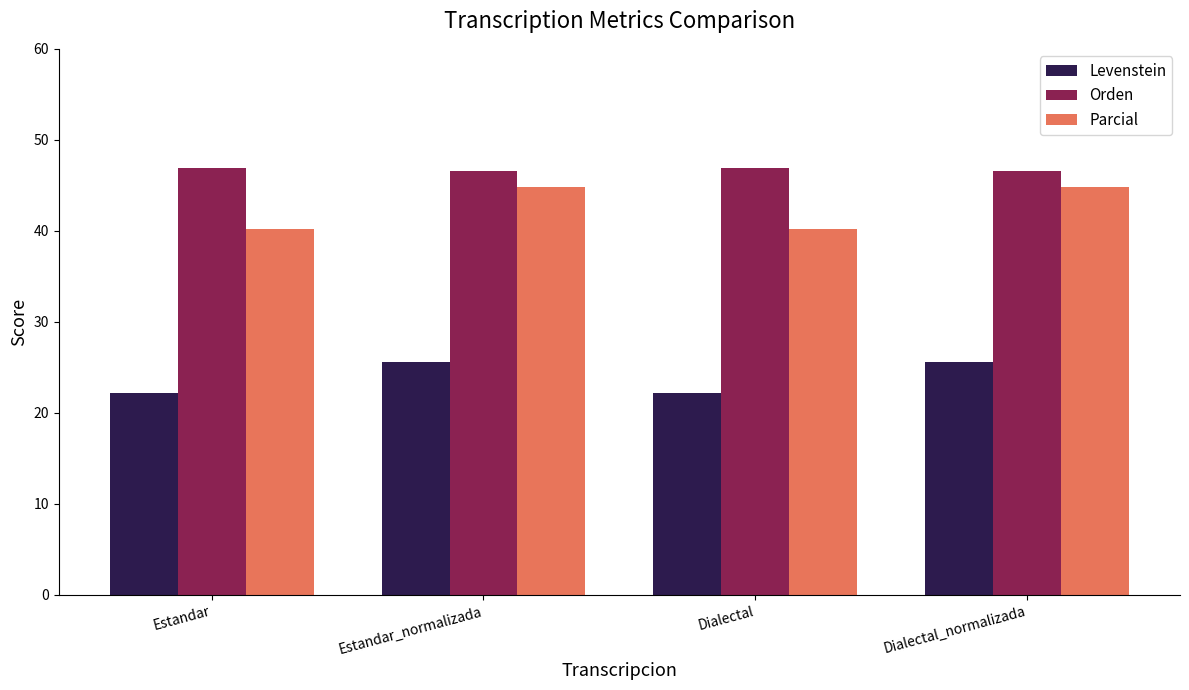

At Dialectal, list the series in order from largest to smallest.

Orden, Parcial, Levenstein